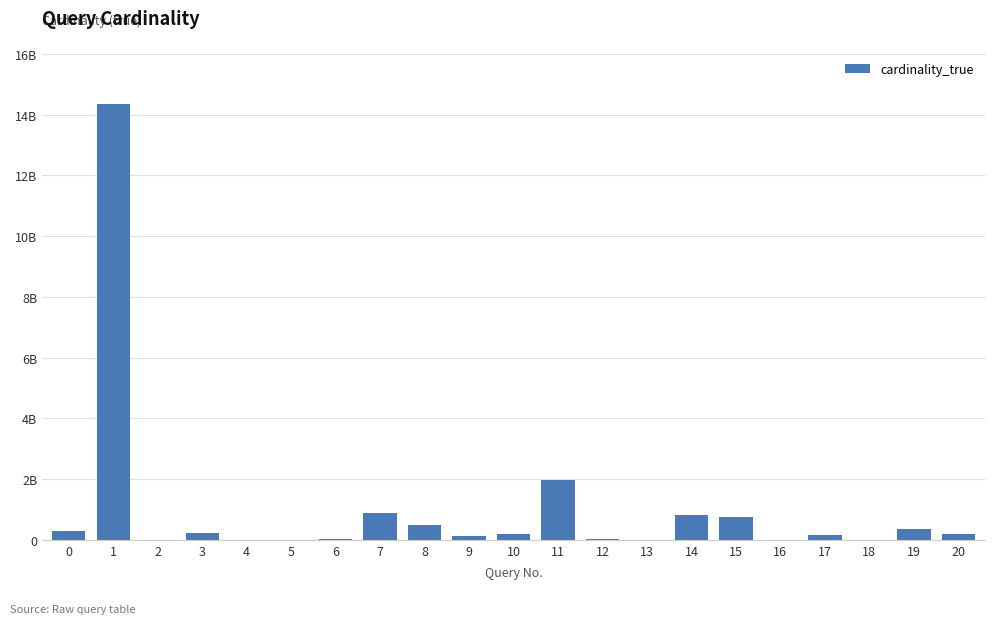

Are the bars horizontal?

No